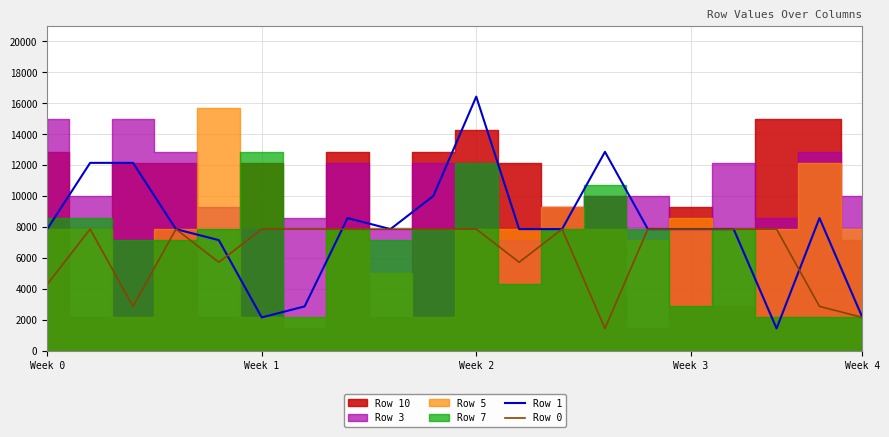

What is the lowest value of the Row 0 series?

1428.6